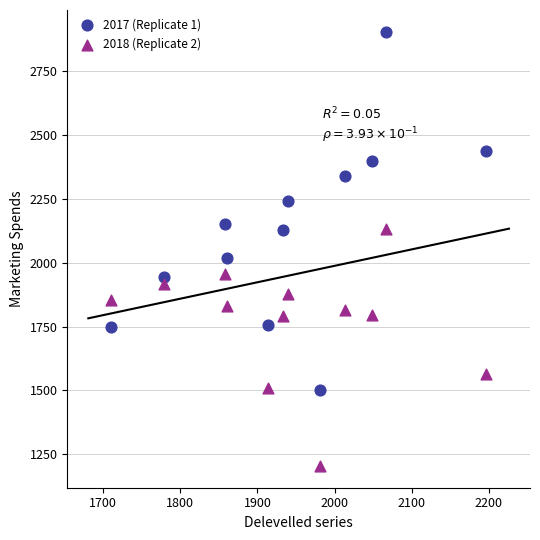

Which series has the largest Y range (max minus min)?

2017 (Replicate 1)